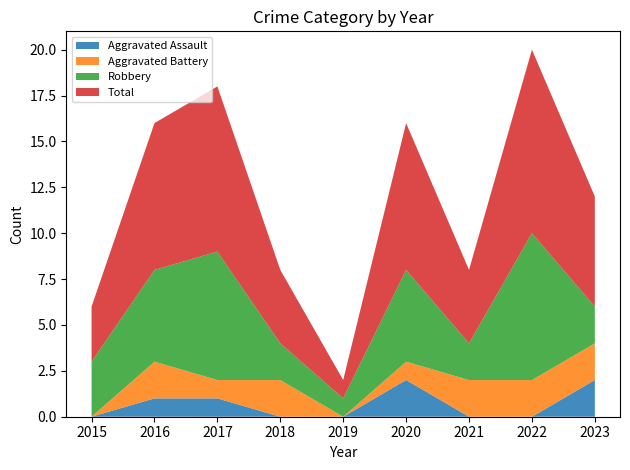

Reading left to right, what are all the values shown in this chart?

Aggravated Assault: 0	1	1	0	0	2	0	0	2
Aggravated Battery: 0	2	1	2	0	1	2	2	2
Robbery: 3	5	7	2	1	5	2	8	2
Total: 3	8	9	4	1	8	4	10	6